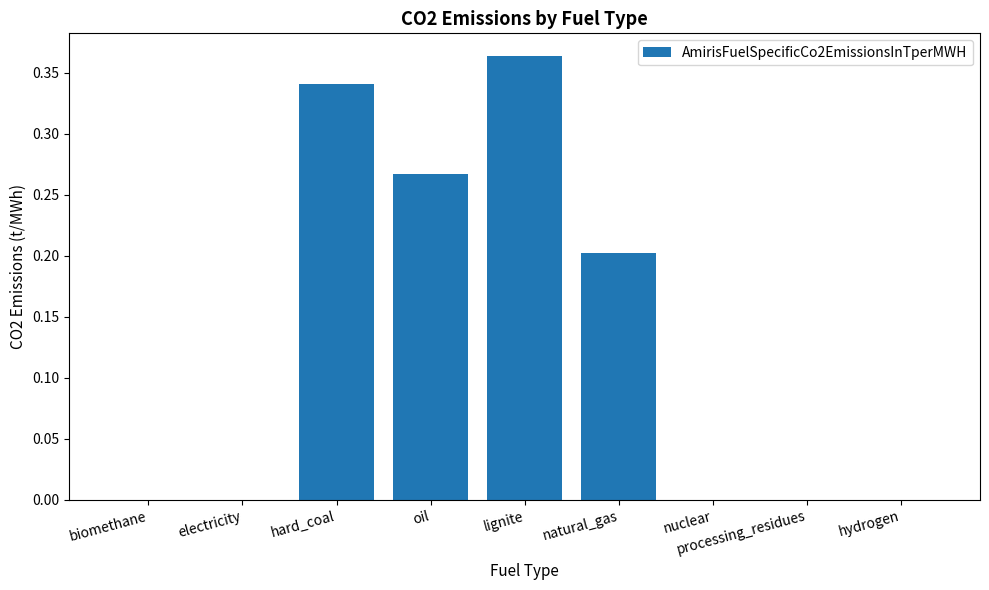

The value at oil is 0.4. True or false?

False